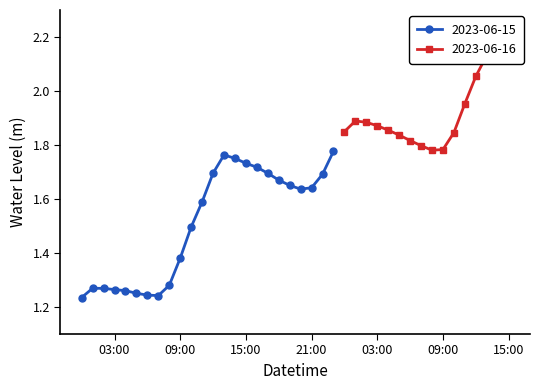

How many data points does each series have?

40